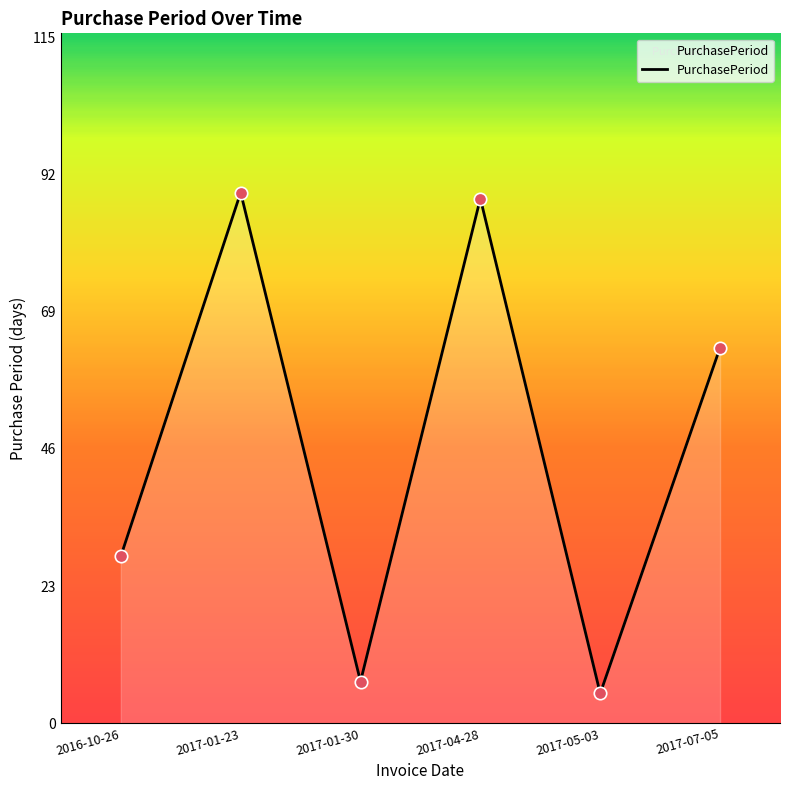

What is the change in value from 2017-01-23 to 2017-04-28?

-1